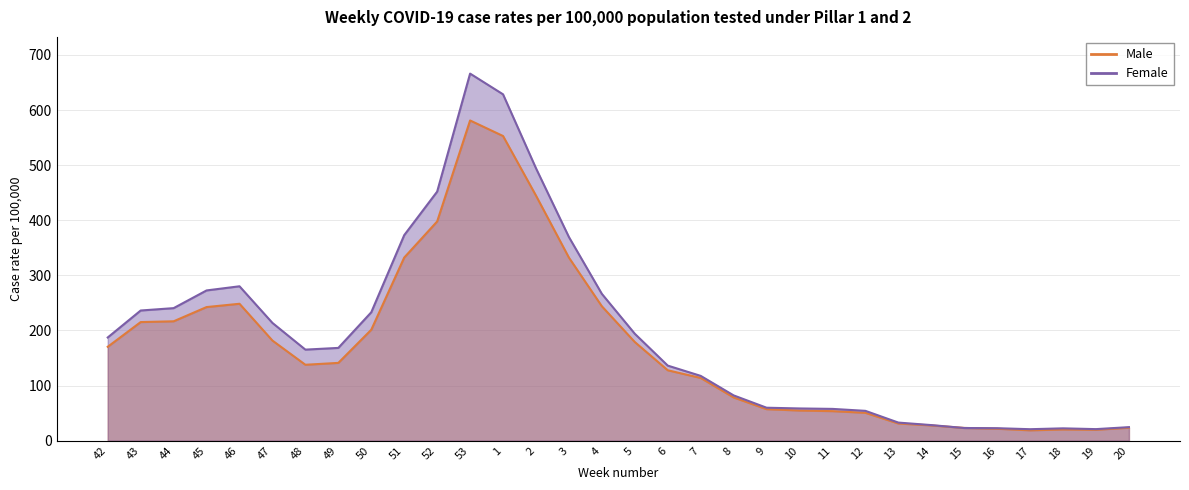

Between 45 and 12, which is larger?

45